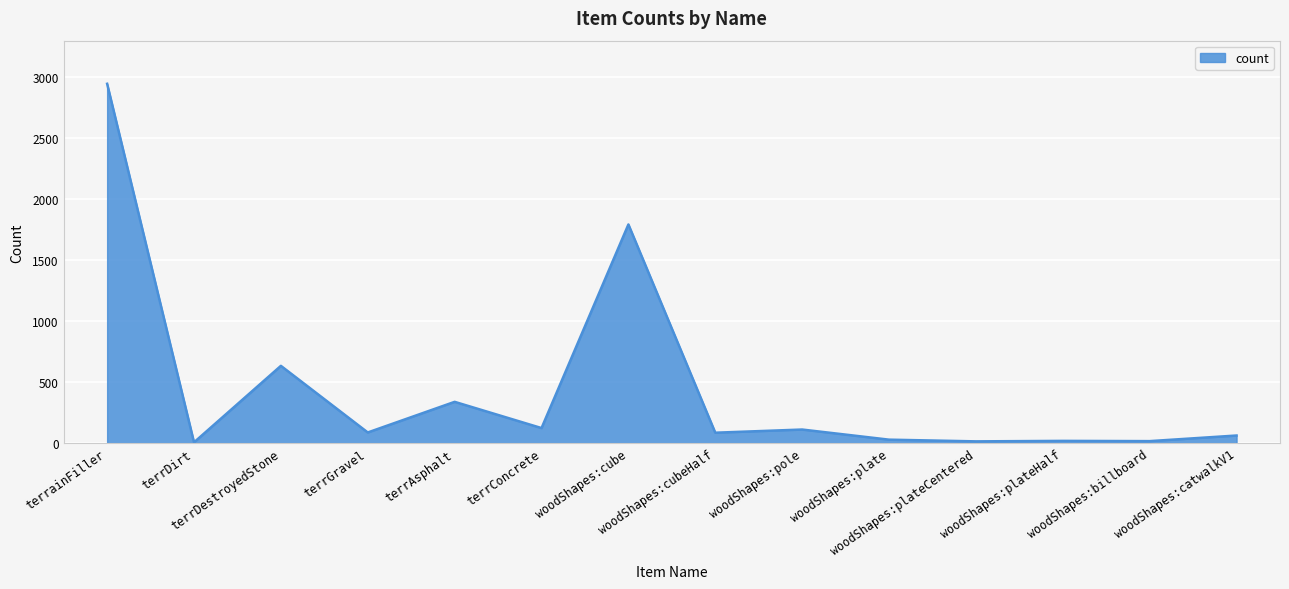

What is the change in value from terrDestroyedStone to terrConcrete?

-510